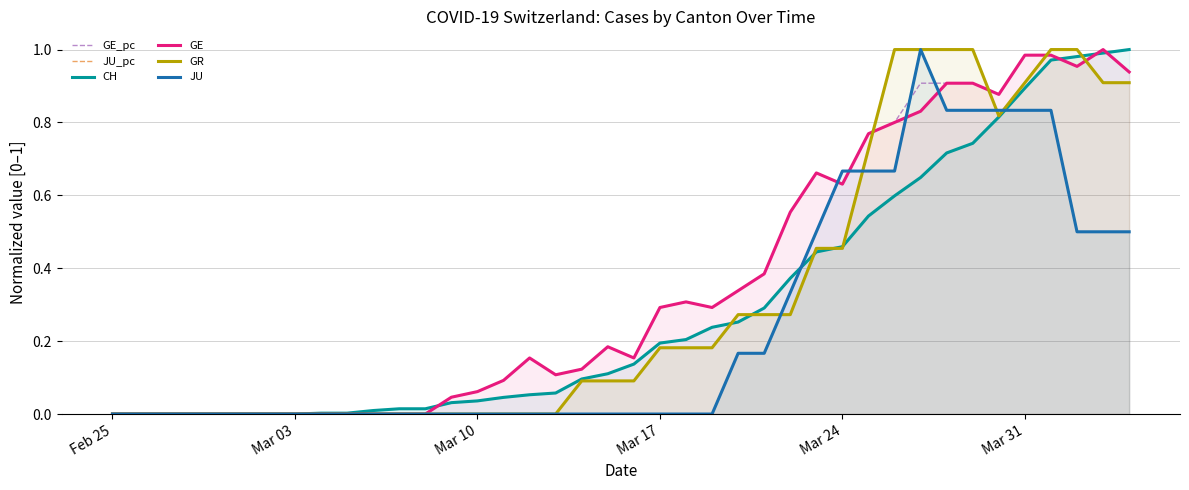

What is the difference between the second highest and minimum values in the GE_pc series?

1.0